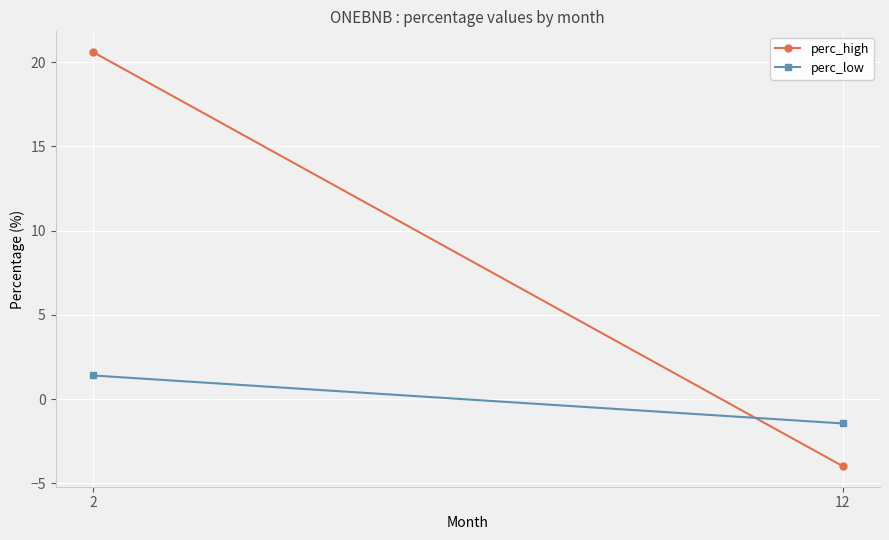

At how many categories does at least one series exceed 19?

1